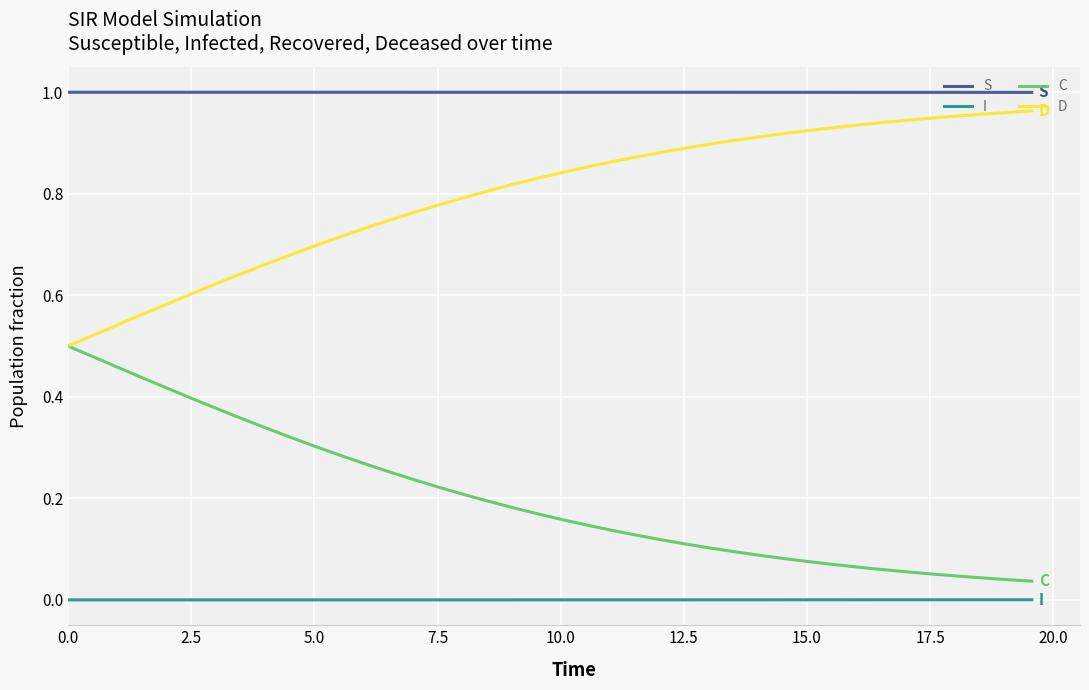

List the series in order of their overall mean, highest first.

S, D, C, I